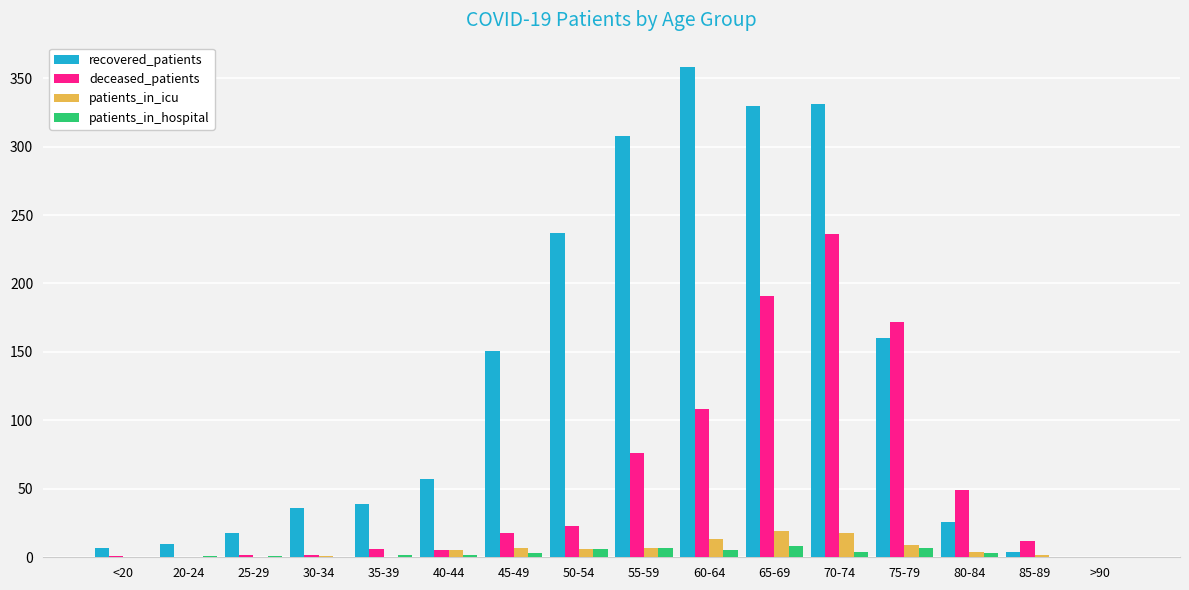

The recovered_patients series shows 80 at 65-69. True or false?

False